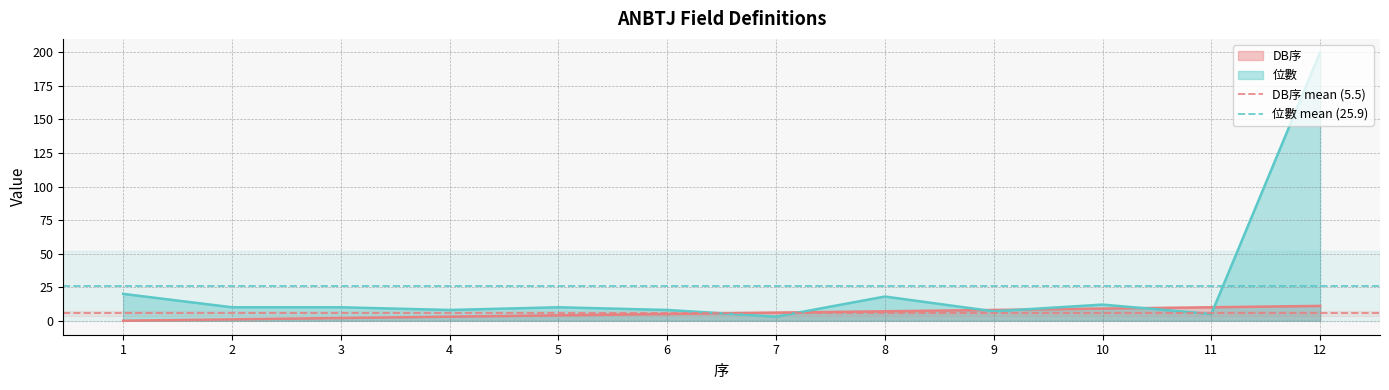

The DB序 series shows 10 at 11. True or false?

True